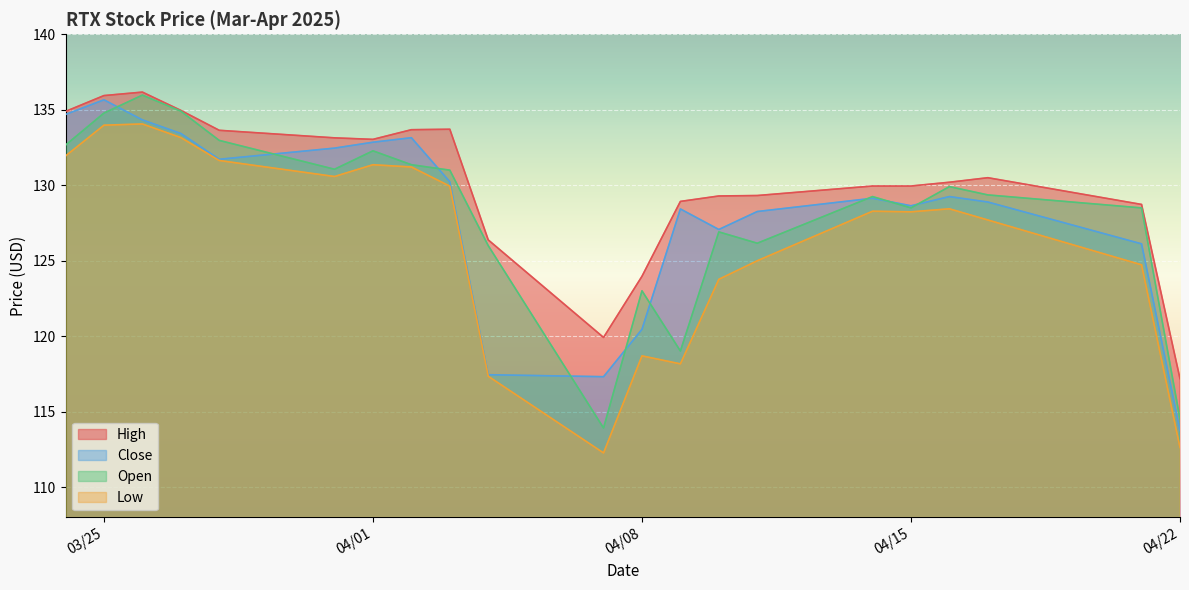

What value does the Low series have at 2025-04-14?

128.3